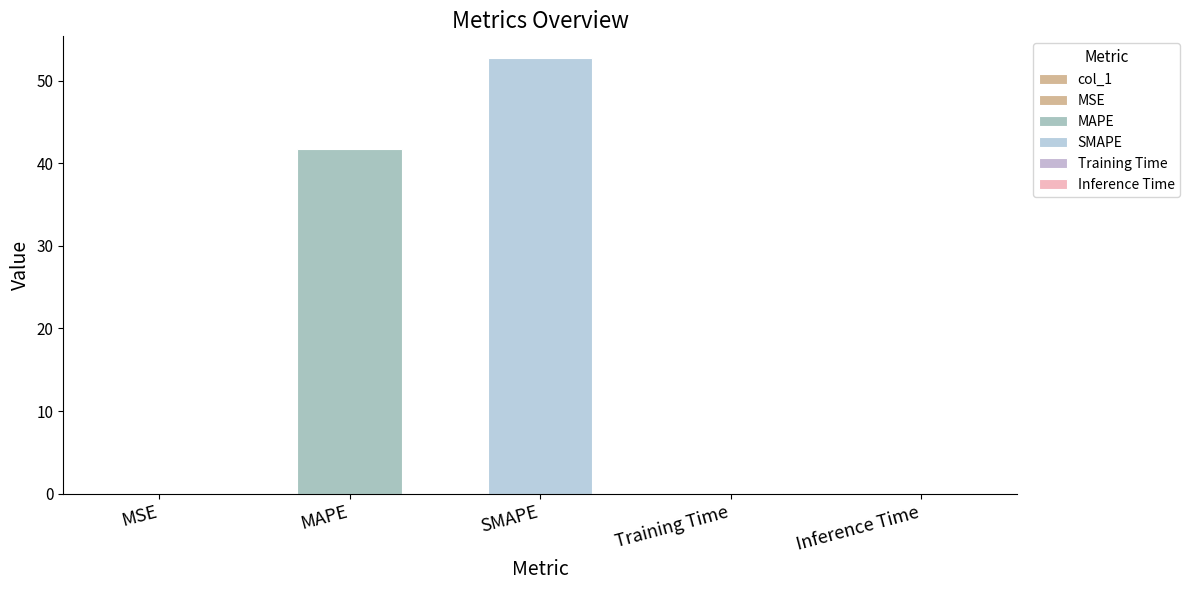

The value at Training Time is 0.1. True or false?

True